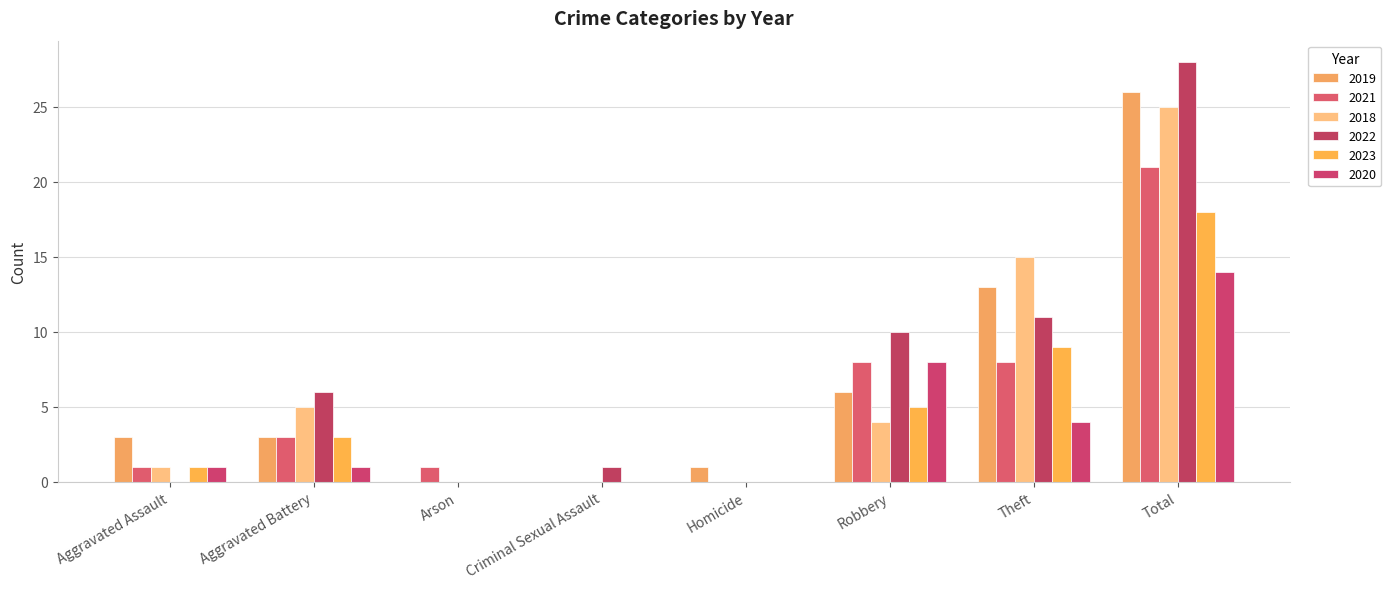

What is the label of the 2nd bar from the right?

Theft